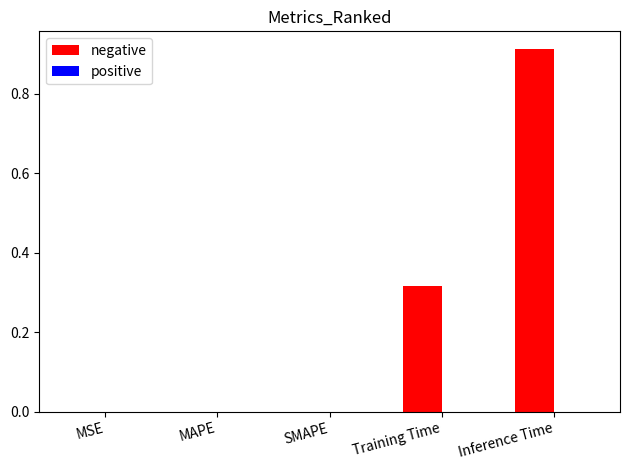

At which category does the chart reach its peak across all series?

Inference Time